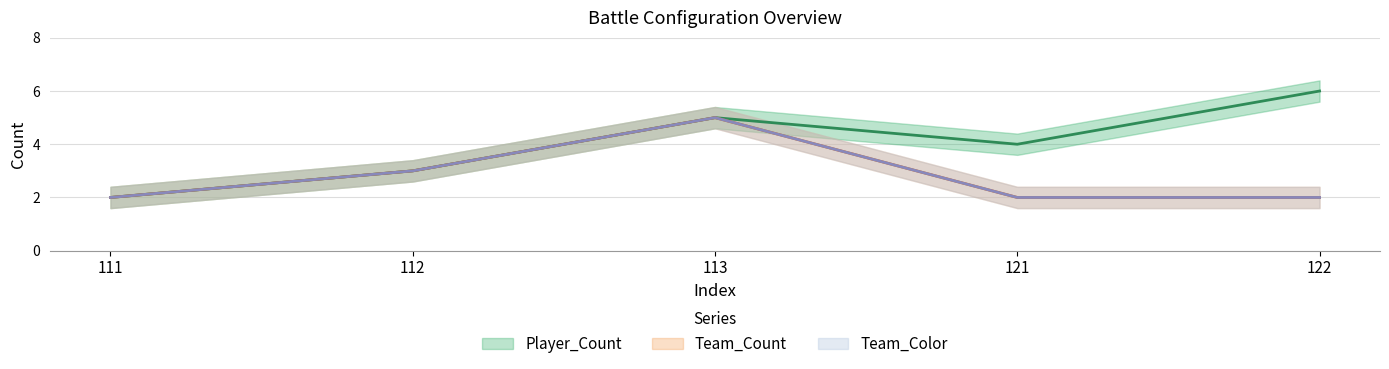

What is the total value across all series at 111?

6